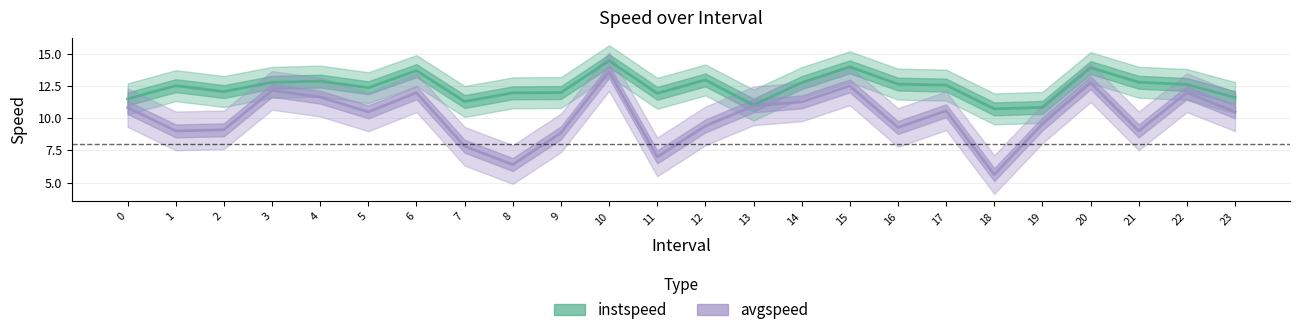

Reading left to right, transcribe all the data shown in this chart.

instspeed: 11.5	12.5	12.1	12.8	12.9	12.4	13.7	11.3	12.0	12.0	14.5	11.9	13.0	11.0	12.8	14.0	12.6	12.6	10.7	10.8	13.9	12.8	12.6	11.6
avgspeed: 10.8	9.0	9.1	12.1	11.6	10.5	12.0	7.8	6.4	8.9	13.6	7.0	9.4	11.0	11.3	12.5	9.3	10.6	5.6	9.5	12.7	9.0	12.0	10.5